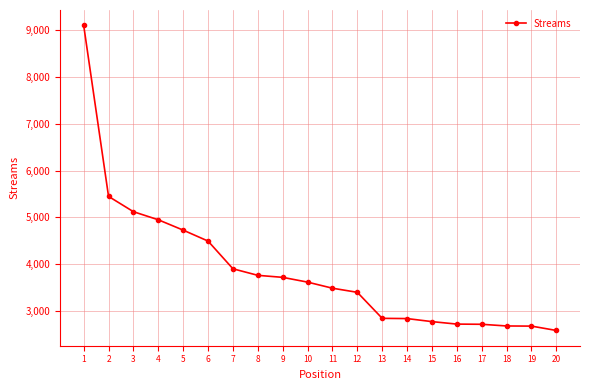

What is the sum of the values at 11 and 13?

6328